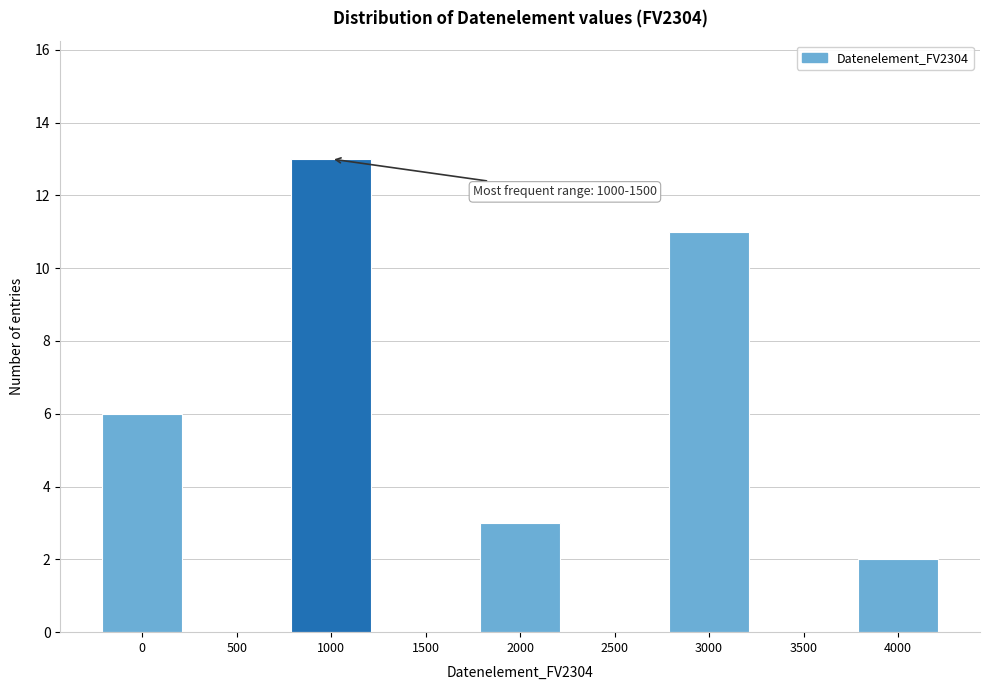

Reading right to left, what are all the values shown in this chart?

4000=2	3500=0	3000=11	2500=0	2000=3	1500=0	1000=13	500=0	0=6